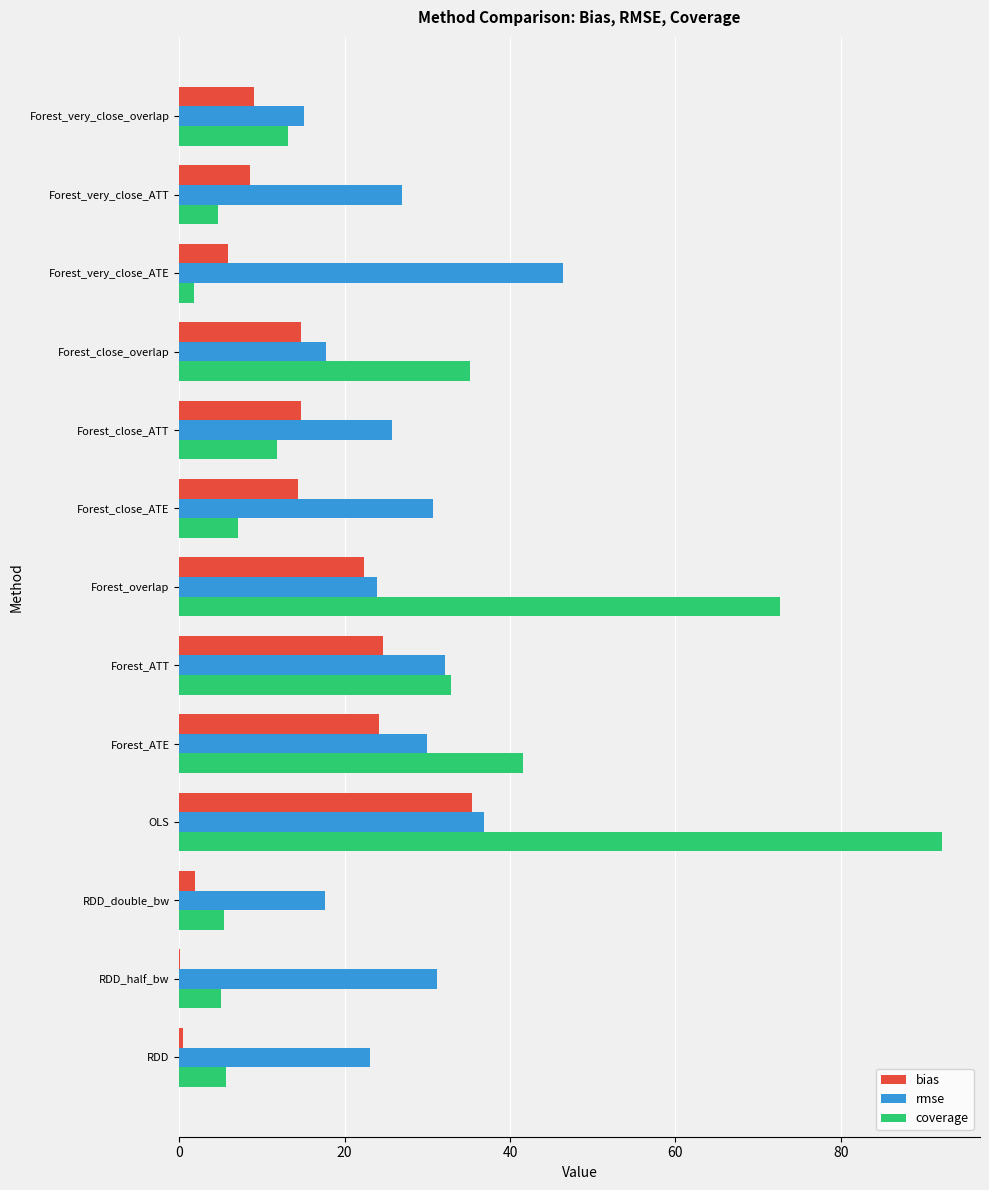

What is the maximum value for bias?

35.4